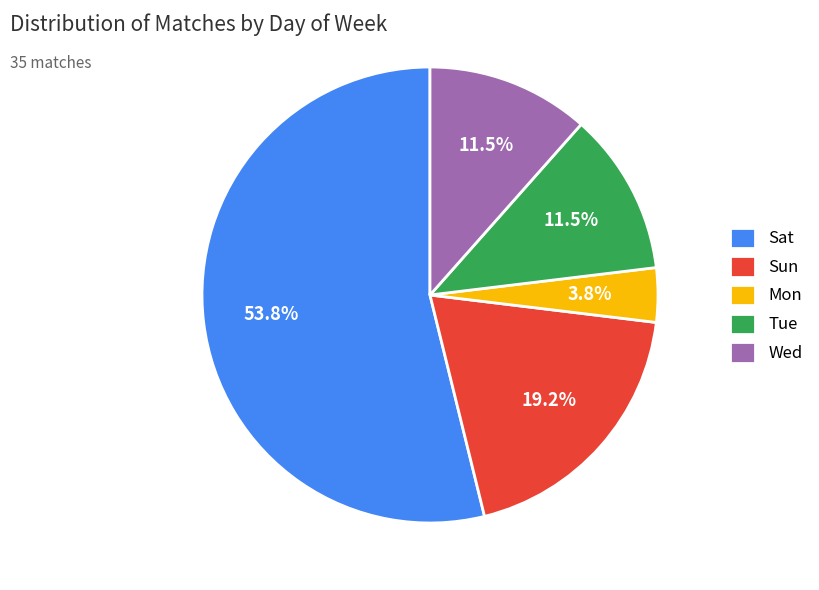

Which slice is the largest?

Sat